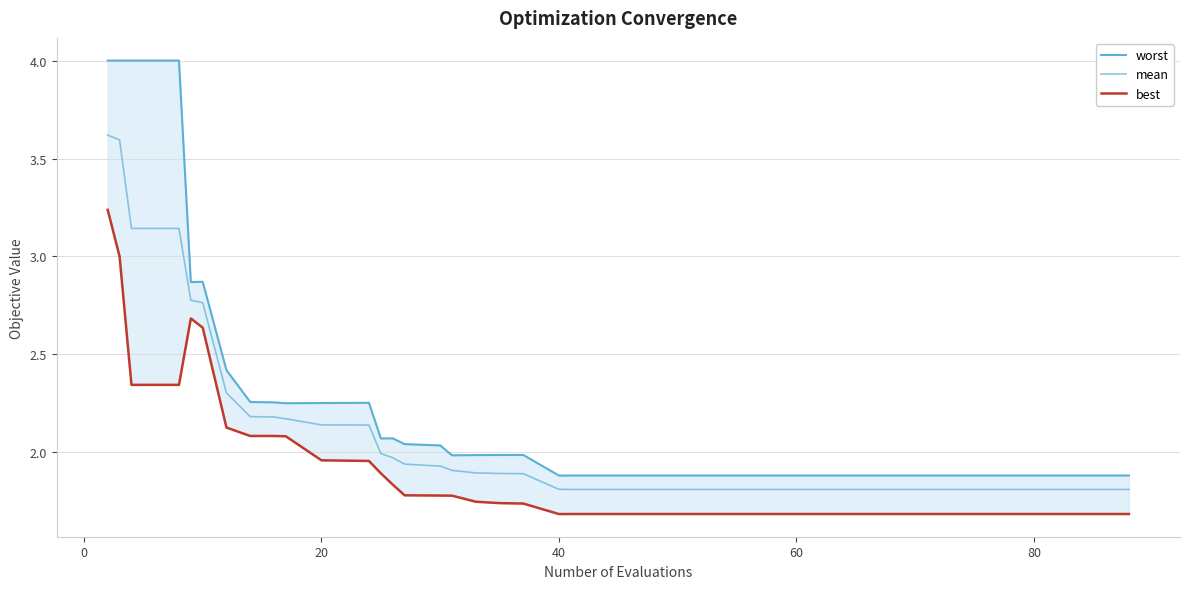

True or false: best and mean cross at least once.

False